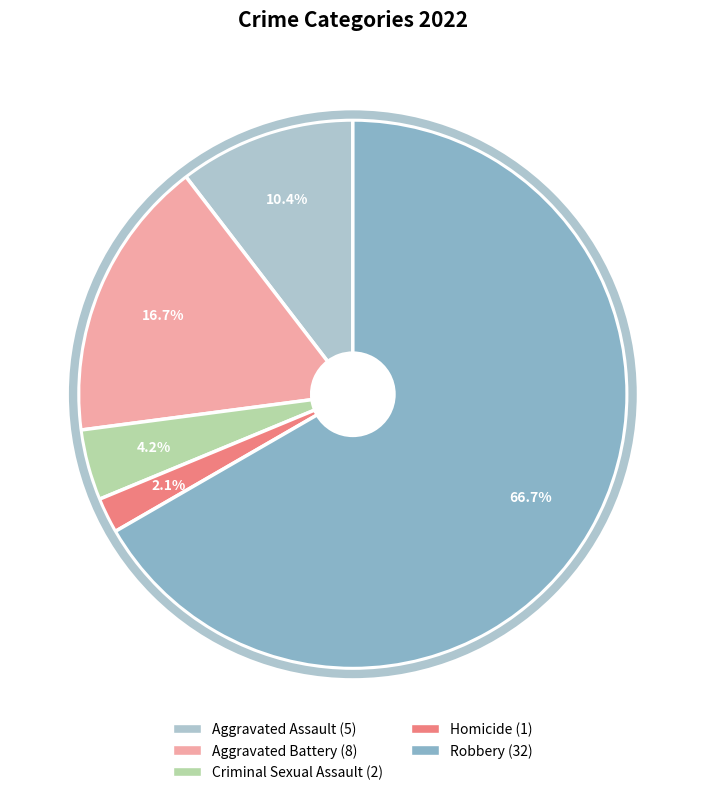

Which has a higher value, Homicide or Aggravated Assault?

Aggravated Assault